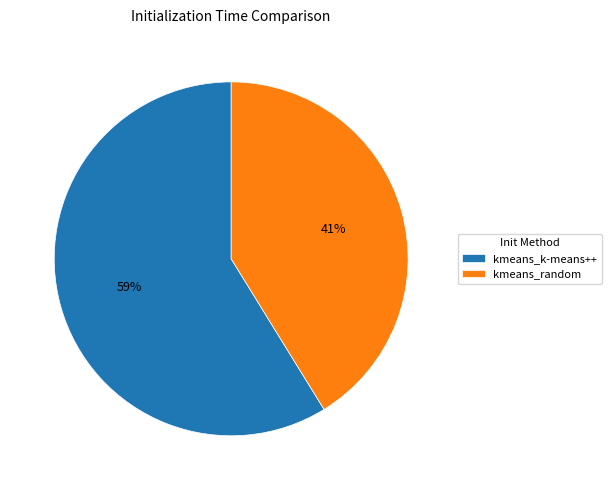

Combined, do kmeans_k-means++ and kmeans_random account for over 50%?

Yes